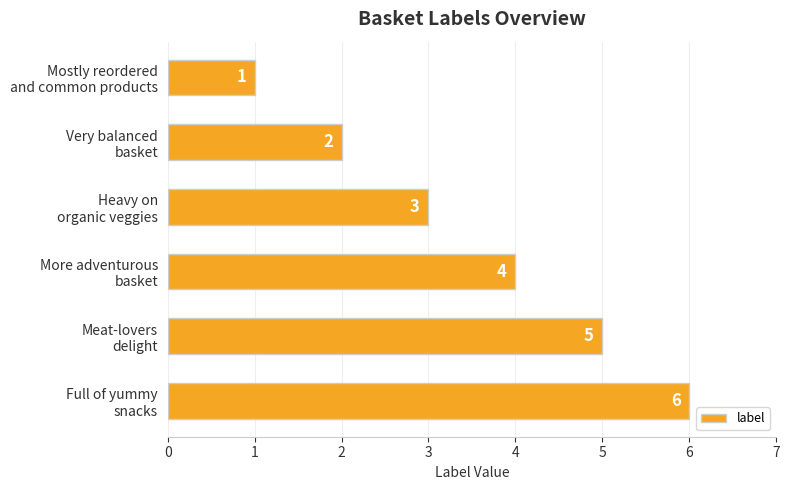

Which label corresponds to the largest value in the chart?

Full of yummy
snacks